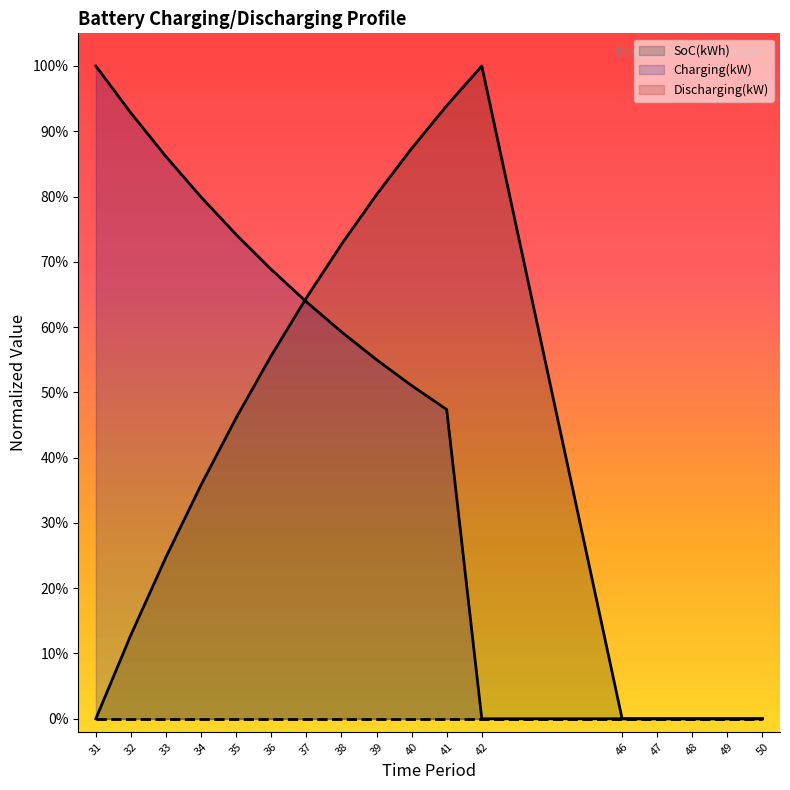

What is the greatest value displayed?

1.0